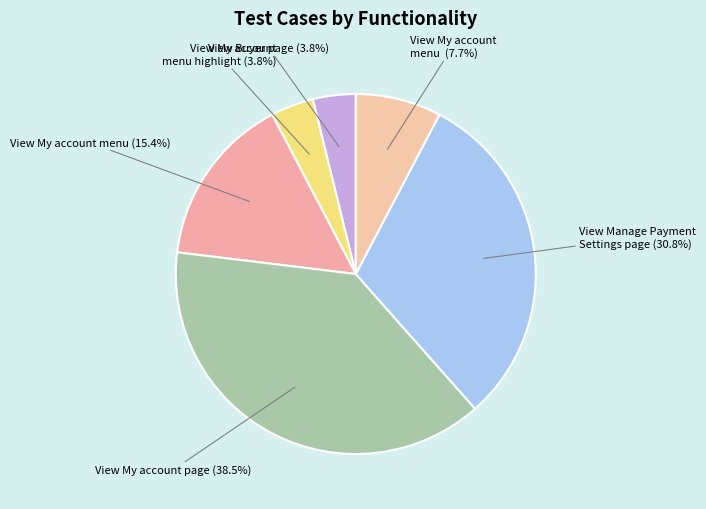

Count the number of slices in the pie.

6